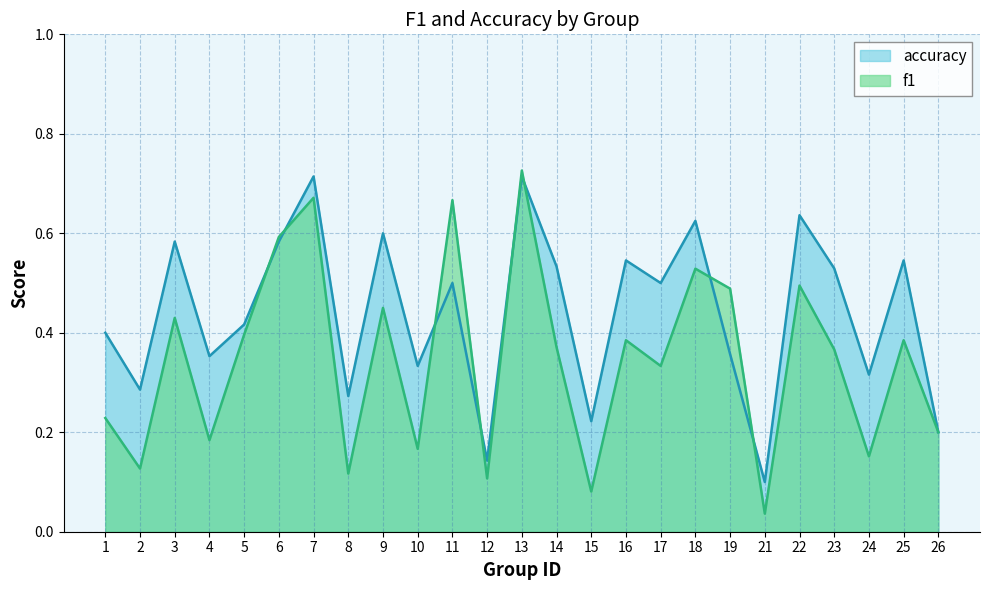

Reading left to right, transcribe all the data shown in this chart.

f1: 1=0.2	2=0.1	3=0.4	4=0.2	5=0.4	6=0.6	7=0.7	8=0.1	9=0.5	10=0.2	11=0.7	12=0.1	13=0.7	14=0.4	15=0.1	16=0.4	17=0.3	18=0.5	19=0.5	21=0.0	22=0.5	23=0.4	24=0.2	25=0.4	26=0.2
accuracy: 1=0.4	2=0.3	3=0.6	4=0.4	5=0.4	6=0.6	7=0.7	8=0.3	9=0.6	10=0.3	11=0.5	12=0.1	13=0.7	14=0.5	15=0.2	16=0.5	17=0.5	18=0.6	19=0.4	21=0.1	22=0.6	23=0.5	24=0.3	25=0.5	26=0.2